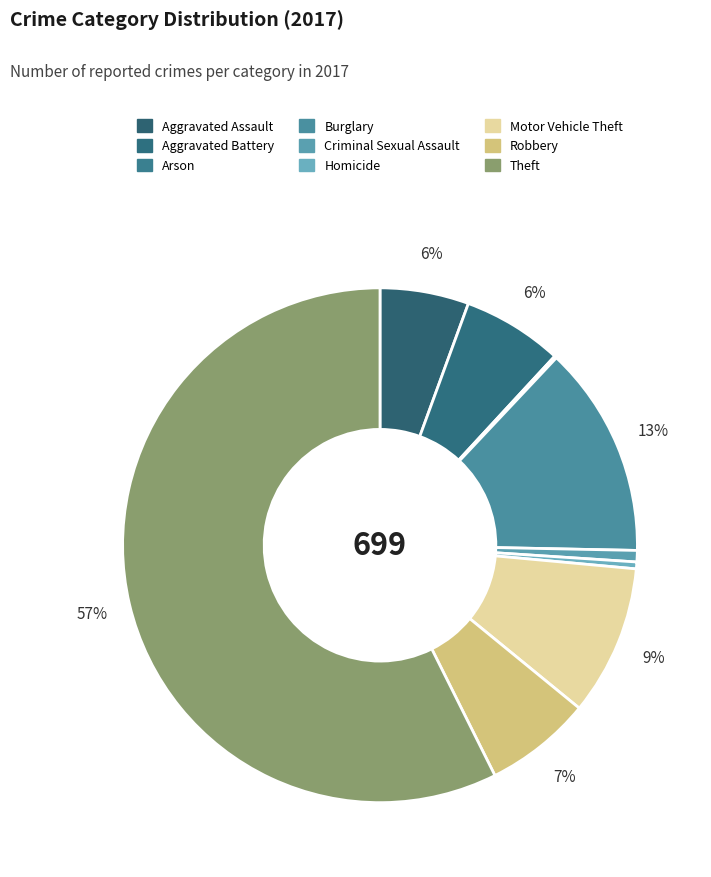

Rank the categories by value from lowest to highest.

Arson, Homicide, Criminal Sexual Assault, Aggravated Assault, Aggravated Battery, Robbery, Motor Vehicle Theft, Burglary, Theft